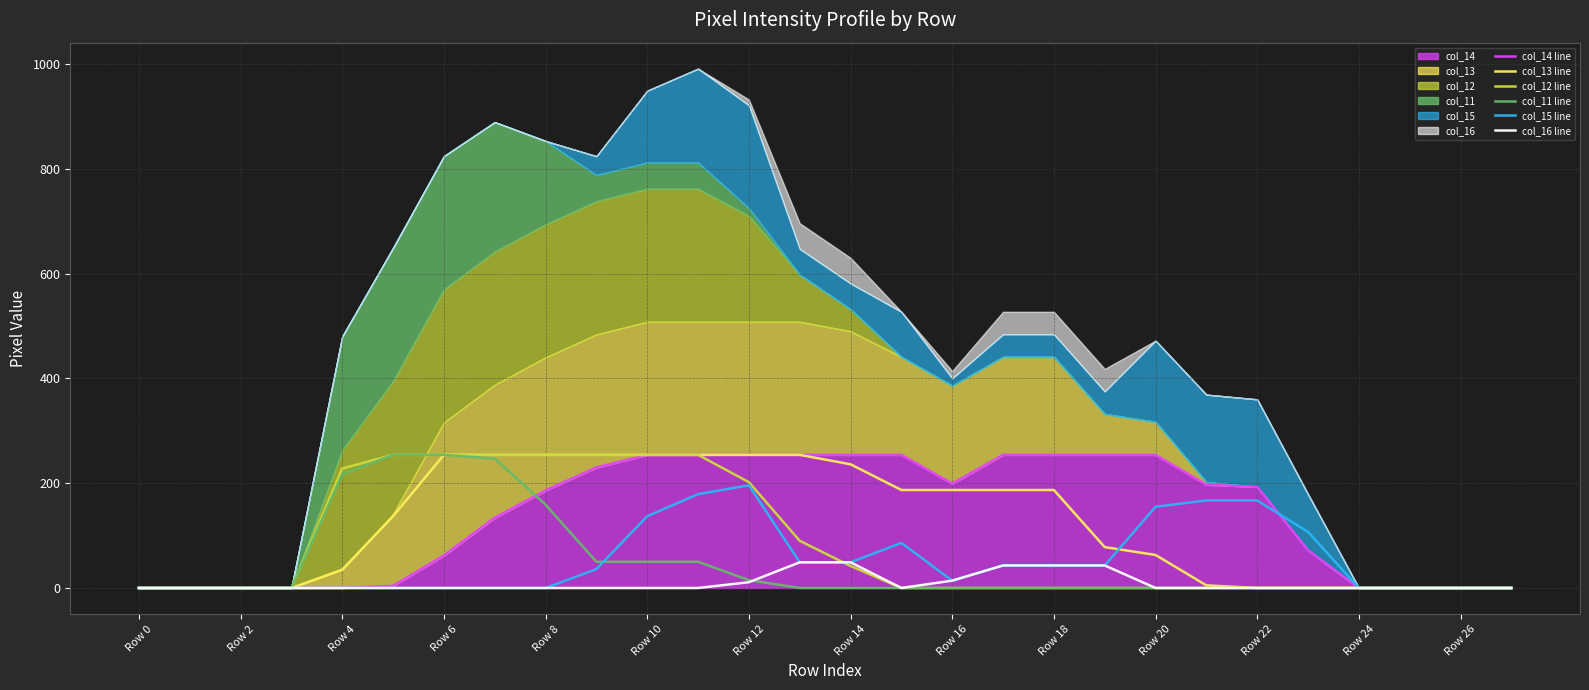

Which label corresponds to the smallest value in the chart?

Row 0